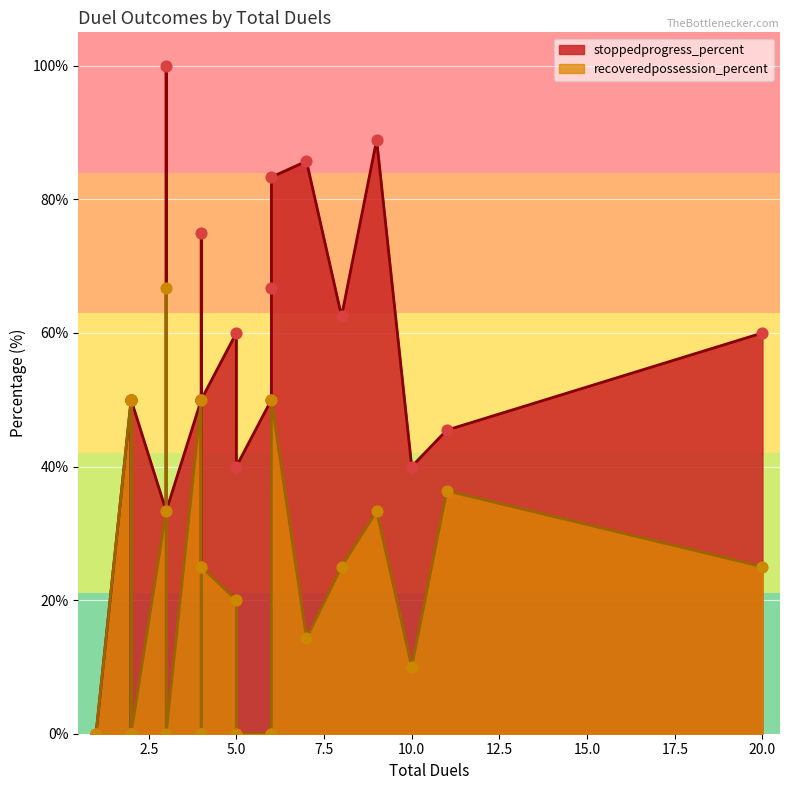

Which series reaches the maximum Y coordinate?

stoppedprogress_percent